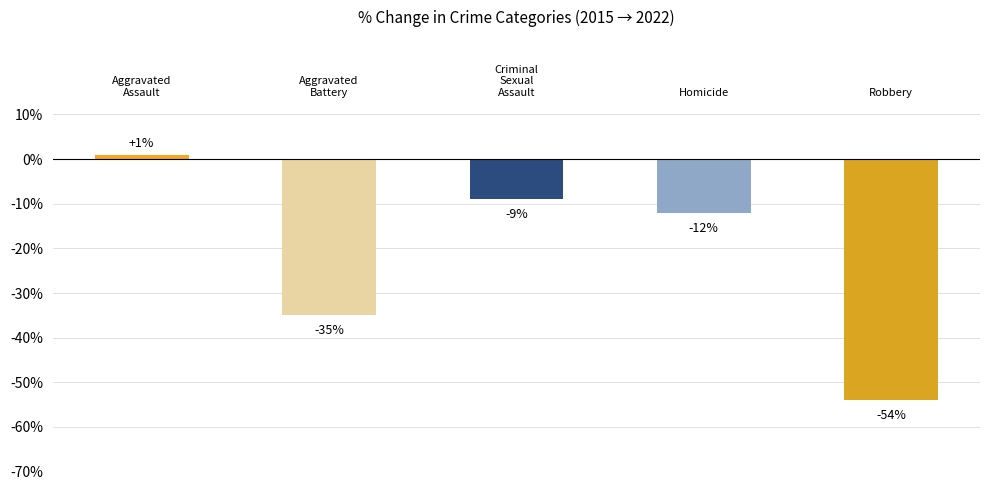

What is the difference between the values at Robbery and Homicide?

42